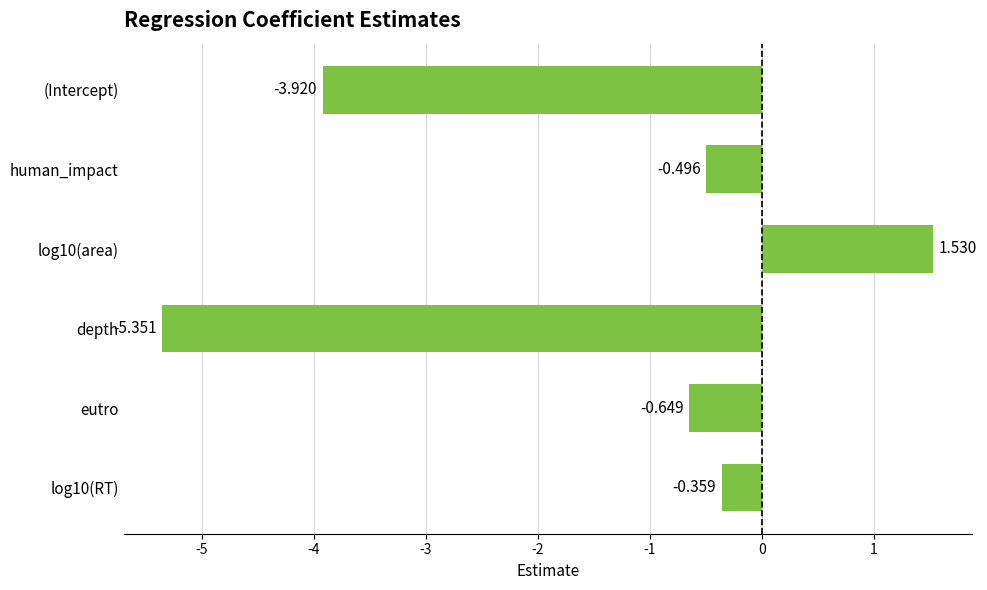

What is the label of the 2nd bar from the top?

human_impact